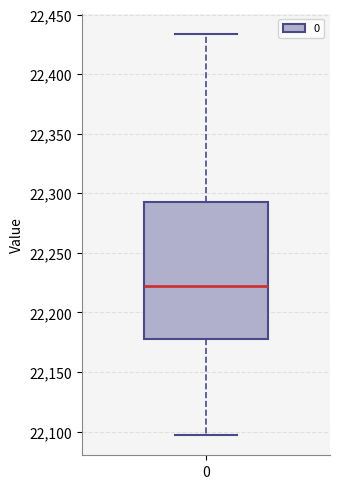

Read this box plot against the y-axis: the position of the median line, the range covered by the box, and the ends of both whiskers. The values are not printed on the chart, so give them approximately, as read against the axis.

median 22220, box 22180 to 22295, whiskers 22095 to 22435